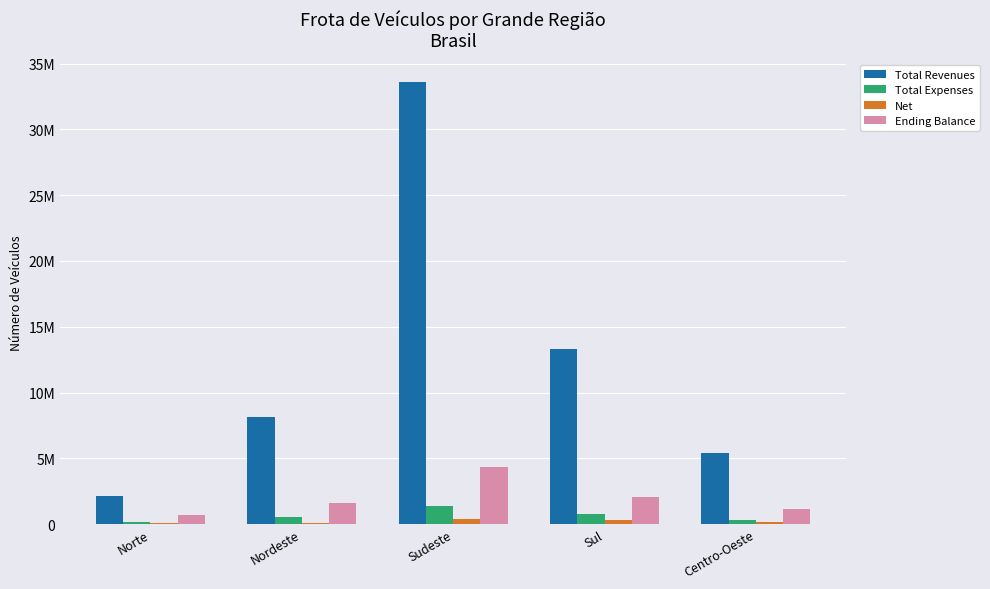

What is the sum of all Total Revenues values?

62586804